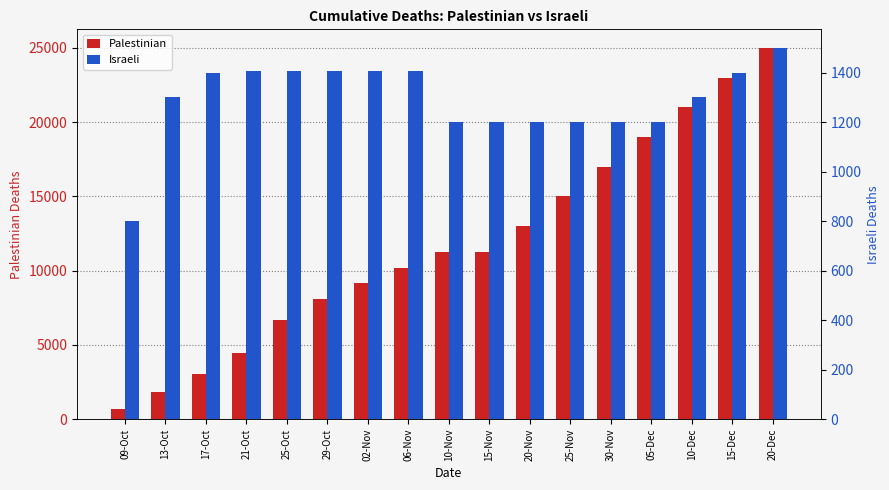

List the series in order of their peak value, highest first.

Palestinian, Israeli